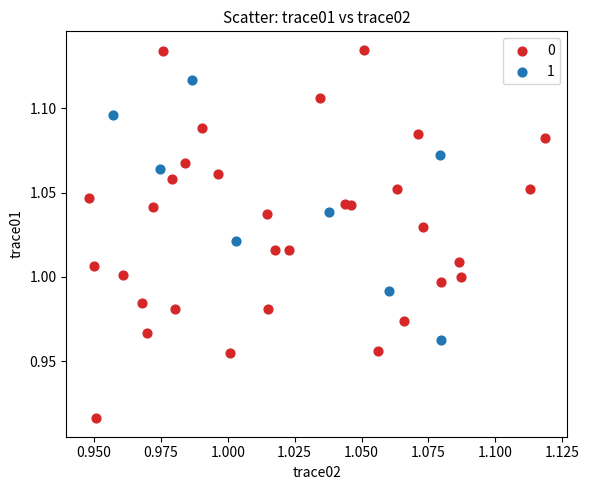

What are all the series names shown in the legend?

0, 1